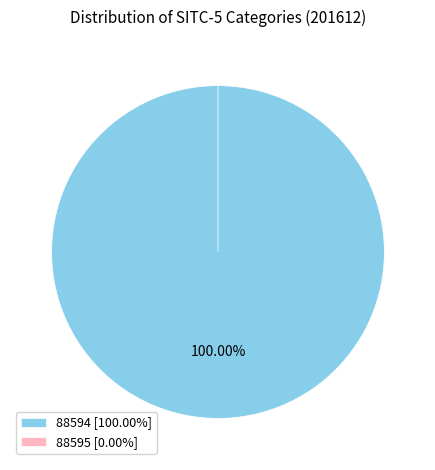

Which category has the smallest portion of the pie?

88595